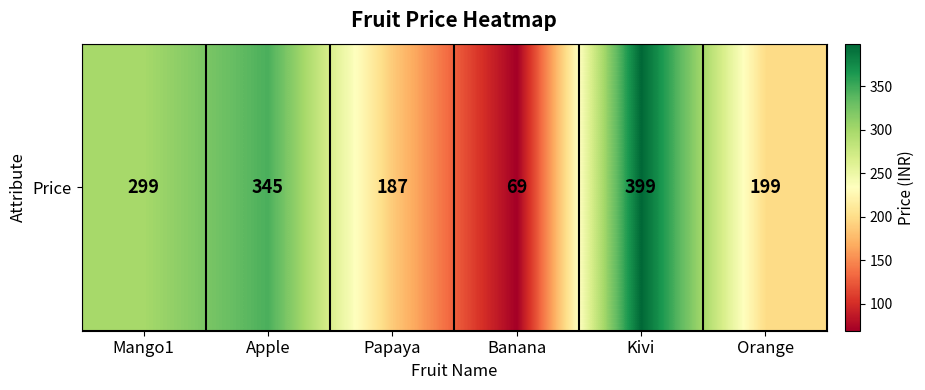

Reading left to right, extract all data points from this chart.

299	345	187	69	399	199